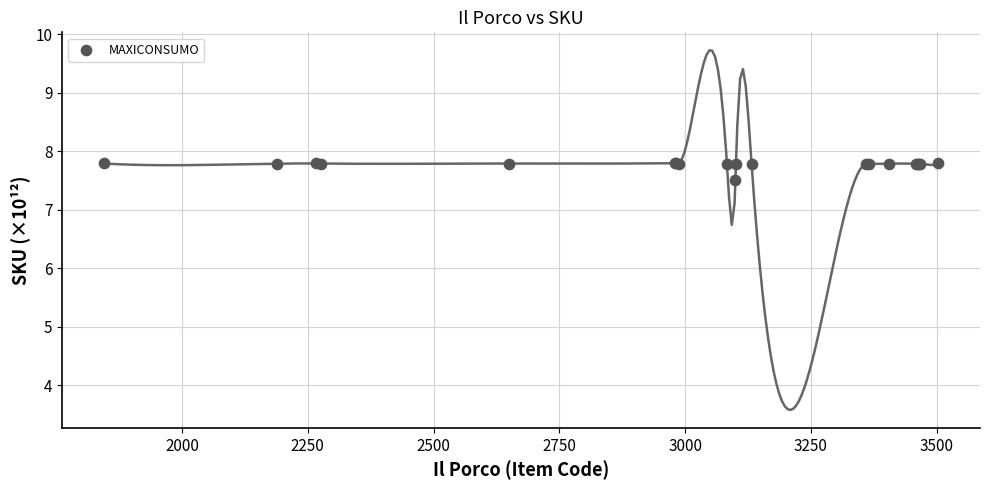

What Y value in the scatter plot is closest to 7?

7.5